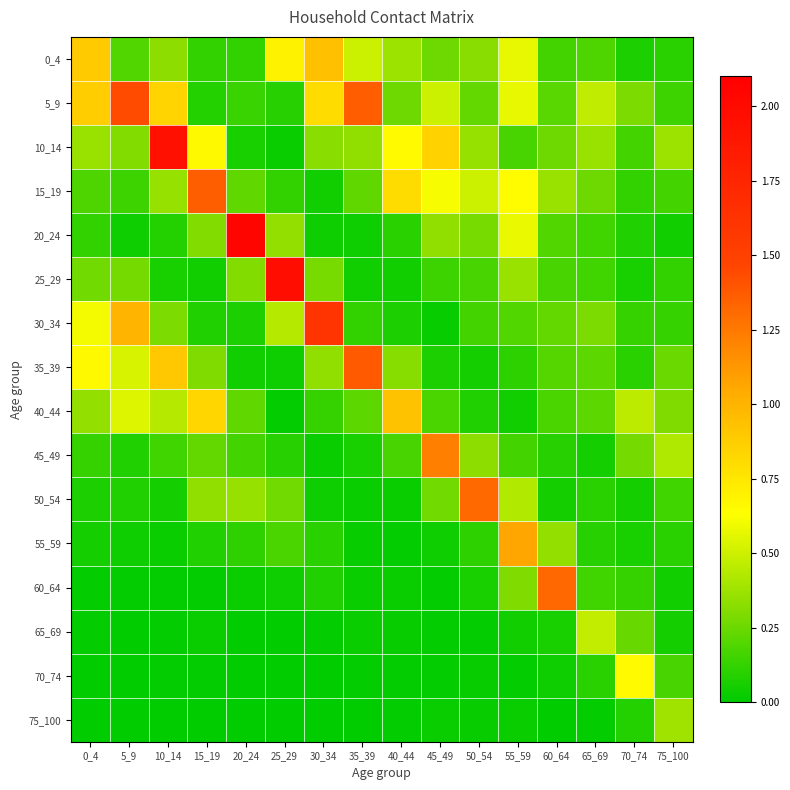

Reading left to right, extract all data points from this chart.

0_4: 0_4=0.9	5_9=0.2	10_14=0.3	15_19=0.1	20_24=0.1	25_29=0.7	30_34=0.9	35_39=0.5	40_44=0.4	45_49=0.3	50_54=0.3	55_59=0.6	60_64=0.2	65_69=0.2	70_74=0.1	75_100=0.1
5_9: 0_4=0.9	5_9=1.4	10_14=0.8	15_19=0.1	20_24=0.1	25_29=0.1	30_34=0.8	35_39=1.4	40_44=0.3	45_49=0.5	50_54=0.2	55_59=0.6	60_64=0.2	65_69=0.5	70_74=0.3	75_100=0.1
10_14: 0_4=0.4	5_9=0.3	10_14=2.0	15_19=0.7	20_24=0.1	25_29=0.0	30_34=0.3	35_39=0.3	40_44=0.6	45_49=0.8	50_54=0.4	55_59=0.2	60_64=0.3	65_69=0.4	70_74=0.2	75_100=0.4
15_19: 0_4=0.2	5_9=0.1	10_14=0.4	15_19=1.4	20_24=0.2	25_29=0.1	30_34=0.0	35_39=0.2	40_44=0.8	45_49=0.6	50_54=0.5	55_59=0.6	60_64=0.4	65_69=0.3	70_74=0.1	75_100=0.2
20_24: 0_4=0.1	5_9=0.0	10_14=0.1	15_19=0.3	20_24=2.0	25_29=0.4	30_34=0.0	35_39=0.0	40_44=0.1	45_49=0.3	50_54=0.3	55_59=0.6	60_64=0.2	65_69=0.2	70_74=0.1	75_100=0.0
25_29: 0_4=0.3	5_9=0.3	10_14=0.1	15_19=0.0	20_24=0.3	25_29=2.0	30_34=0.3	35_39=0.0	40_44=0.0	45_49=0.1	50_54=0.2	55_59=0.4	60_64=0.2	65_69=0.1	70_74=0.1	75_100=0.1
30_34: 0_4=0.6	5_9=1.0	10_14=0.3	15_19=0.1	20_24=0.1	25_29=0.4	30_34=1.6	35_39=0.1	40_44=0.1	45_49=0.0	50_54=0.2	55_59=0.2	60_64=0.2	65_69=0.3	70_74=0.1	75_100=0.1
35_39: 0_4=0.7	5_9=0.5	10_14=0.9	15_19=0.3	20_24=0.0	25_29=0.0	30_34=0.3	35_39=1.4	40_44=0.3	45_49=0.1	50_54=0.1	55_59=0.1	60_64=0.2	65_69=0.2	70_74=0.1	75_100=0.2
40_44: 0_4=0.3	5_9=0.5	10_14=0.4	15_19=0.8	20_24=0.2	25_29=0.0	30_34=0.1	35_39=0.2	40_44=0.9	45_49=0.2	50_54=0.1	55_59=0.0	60_64=0.2	65_69=0.2	70_74=0.5	75_100=0.3
45_49: 0_4=0.1	5_9=0.1	10_14=0.2	15_19=0.2	20_24=0.2	25_29=0.1	30_34=0.0	35_39=0.1	40_44=0.2	45_49=1.2	50_54=0.3	55_59=0.2	60_64=0.1	65_69=0.1	70_74=0.3	75_100=0.4
50_54: 0_4=0.1	5_9=0.1	10_14=0.1	15_19=0.3	20_24=0.4	25_29=0.3	30_34=0.0	35_39=0.0	40_44=0.0	45_49=0.3	50_54=1.3	55_59=0.4	60_64=0.1	65_69=0.1	70_74=0.1	75_100=0.2
55_59: 0_4=0.1	5_9=0.0	10_14=0.0	15_19=0.1	20_24=0.1	25_29=0.2	30_34=0.1	35_39=0.0	40_44=0.0	45_49=0.0	50_54=0.1	55_59=1.1	60_64=0.3	65_69=0.1	70_74=0.1	75_100=0.1
60_64: 0_4=0.0	5_9=0.0	10_14=0.0	15_19=0.0	20_24=0.0	25_29=0.0	30_34=0.1	35_39=0.0	40_44=0.0	45_49=0.0	50_54=0.1	55_59=0.3	60_64=1.3	65_69=0.1	70_74=0.1	75_100=0.0
65_69: 0_4=0.0	5_9=0.0	10_14=0.0	15_19=0.0	20_24=0.0	25_29=0.0	30_34=0.0	35_39=0.0	40_44=0.0	45_49=0.0	50_54=0.0	55_59=0.0	60_64=0.1	65_69=0.5	70_74=0.2	75_100=0.1
70_74: 0_4=0.0	5_9=0.0	10_14=0.0	15_19=0.0	20_24=0.0	25_29=0.0	30_34=0.0	35_39=0.0	40_44=0.0	45_49=0.0	50_54=0.0	55_59=0.0	60_64=0.0	65_69=0.1	70_74=0.7	75_100=0.2
75_100: 0_4=0.0	5_9=0.0	10_14=0.0	15_19=0.0	20_24=0.0	25_29=0.0	30_34=0.0	35_39=0.0	40_44=0.0	45_49=0.0	50_54=0.0	55_59=0.0	60_64=0.0	65_69=0.0	70_74=0.1	75_100=0.4